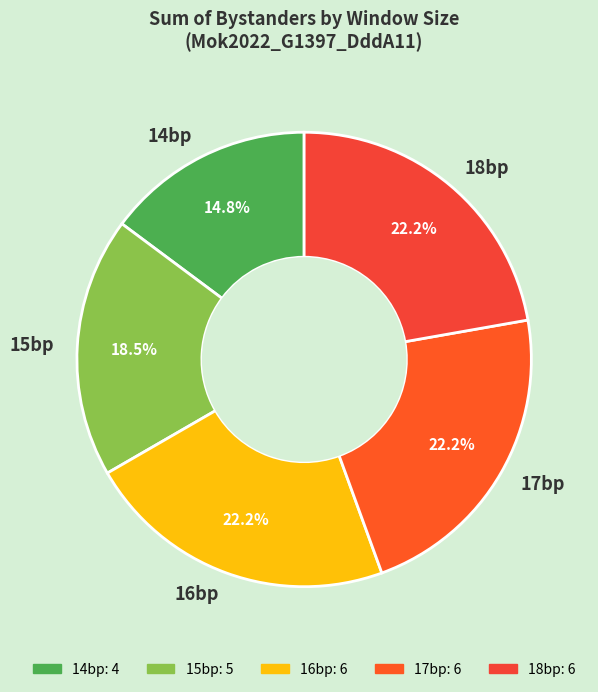

Is there a majority slice in this chart?

No